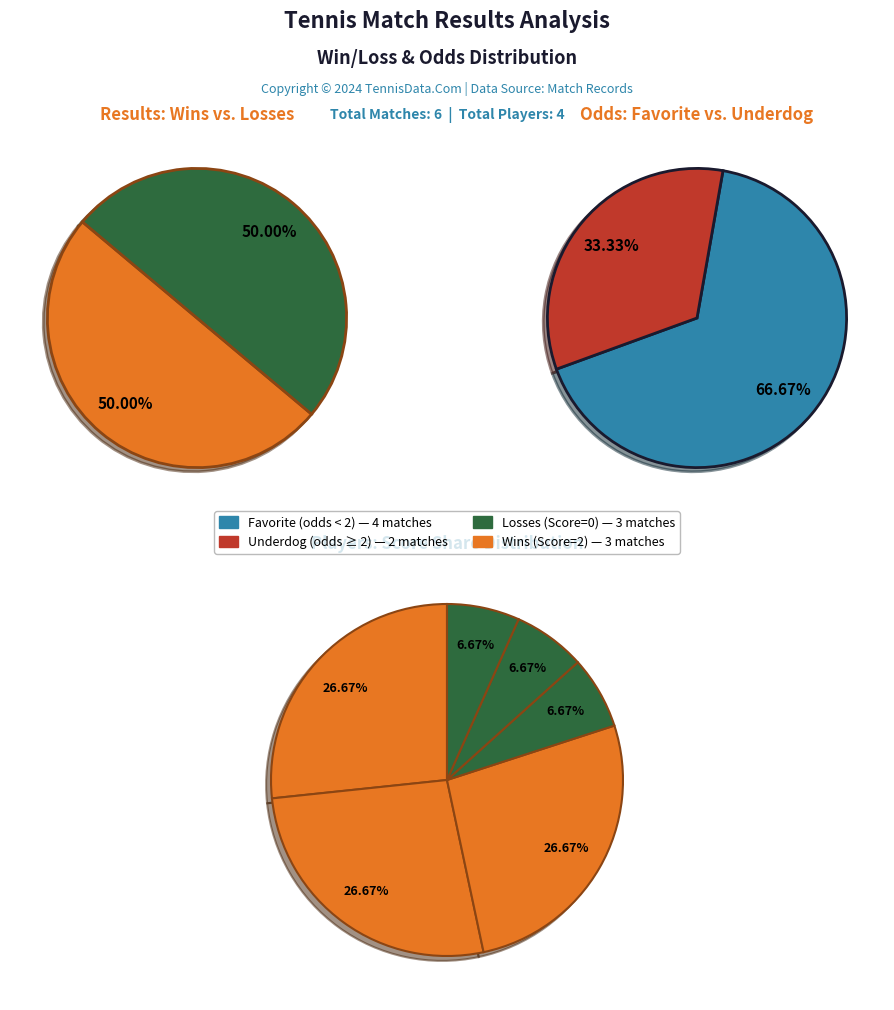

To the nearest percent, what is the difference between the largest and smallest slice percentages?

33%